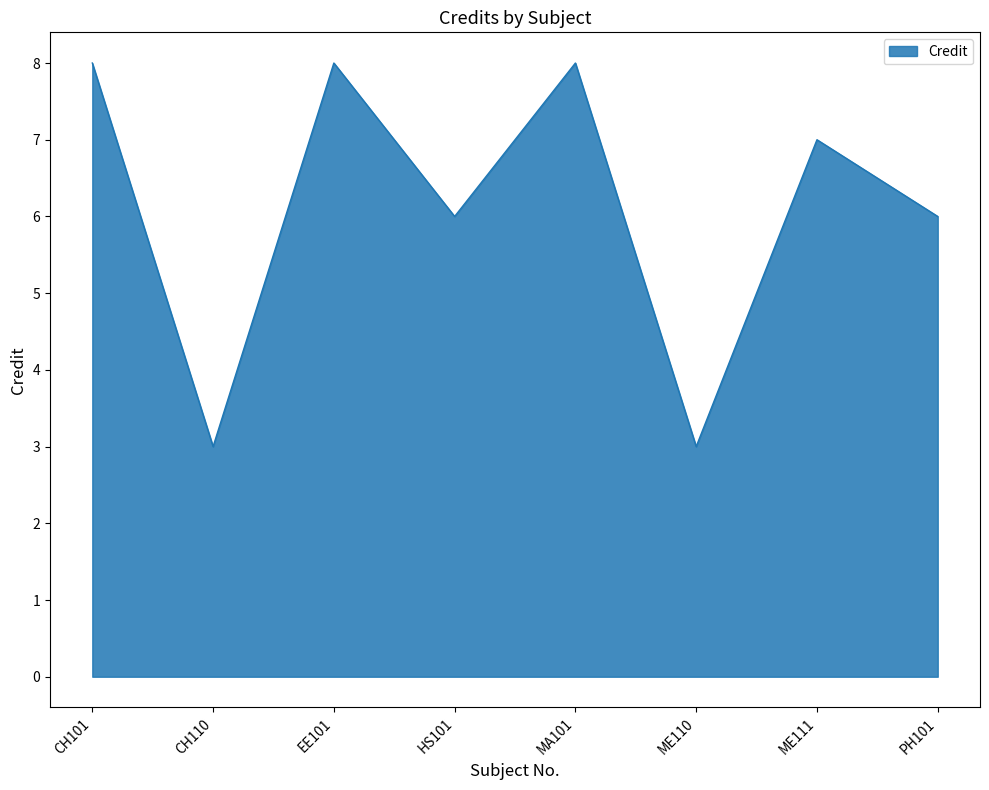

Reading left to right, transcribe all the data shown in this chart.

CH101=8	CH110=3	EE101=8	HS101=6	MA101=8	ME110=3	ME111=7	PH101=6